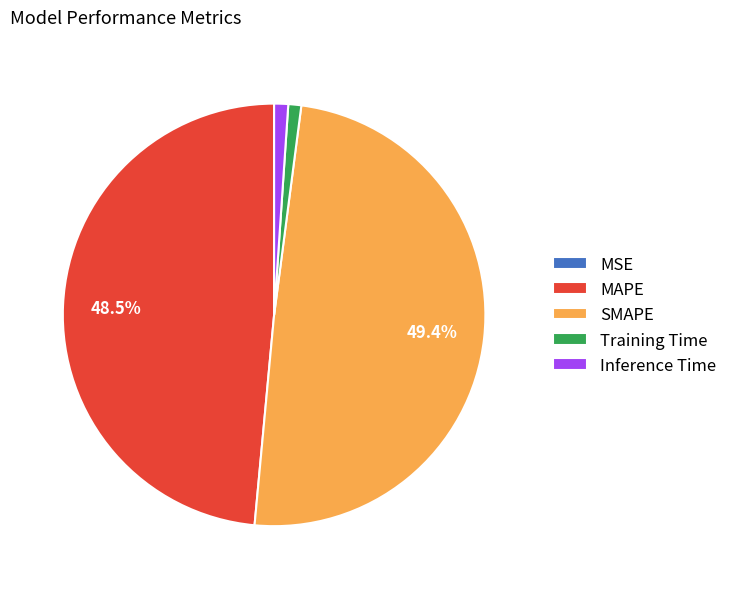

Is there a majority slice in this chart?

No